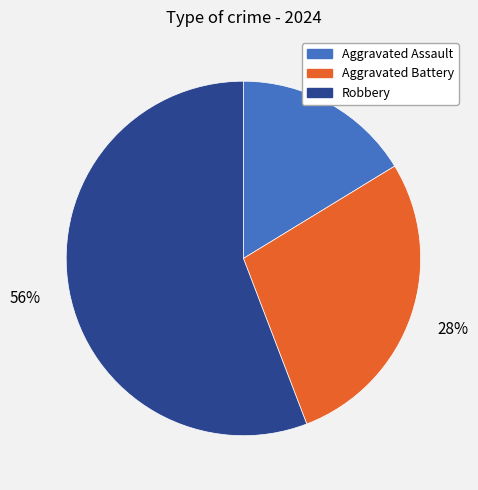

What percentage is the Aggravated Battery slice, to the nearest percent?

28%